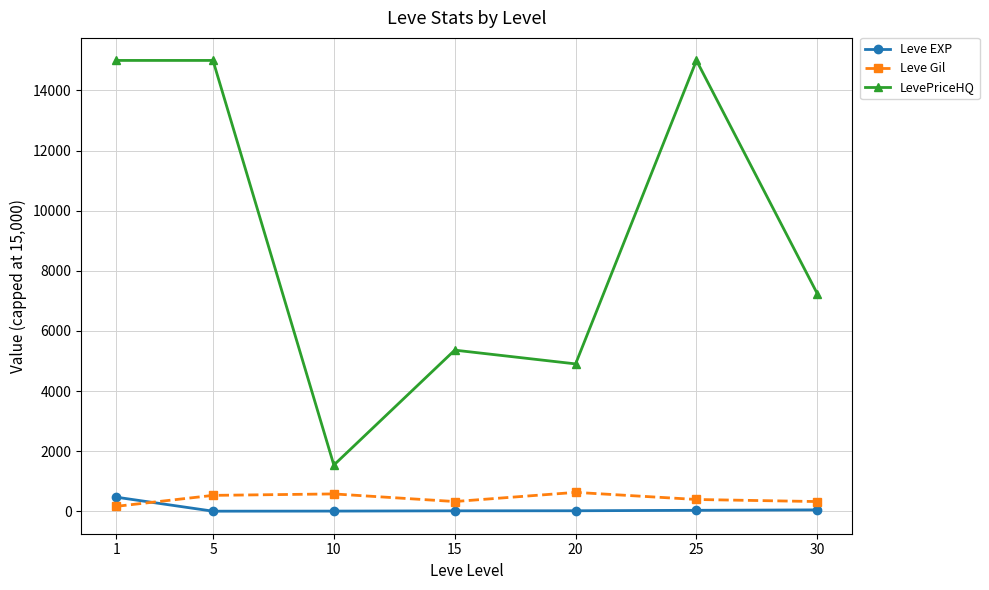

What is the smallest value displayed?

2.3